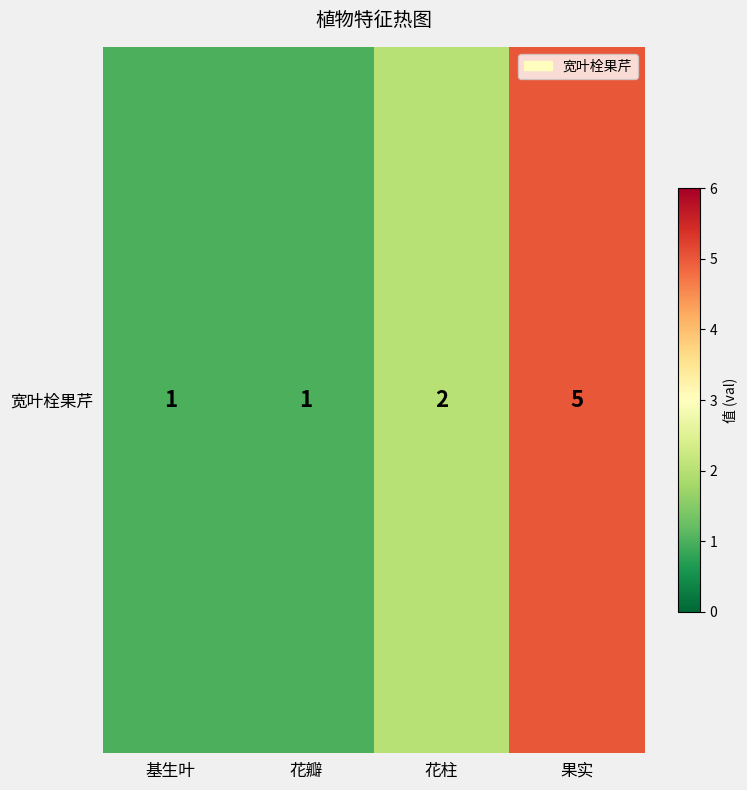

Is it true that the value at 果实 is 5?

True